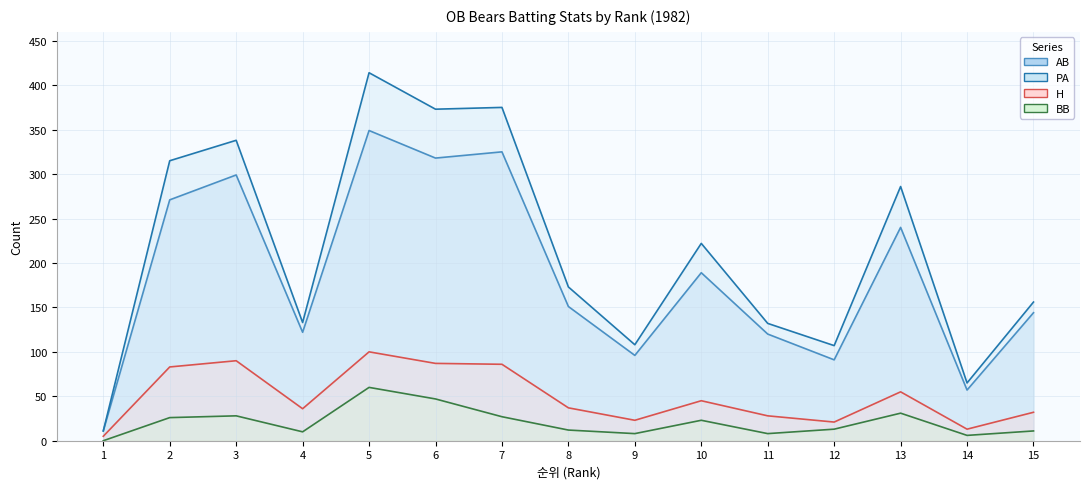

What is the value of the H line point at the 5th from the left?

100